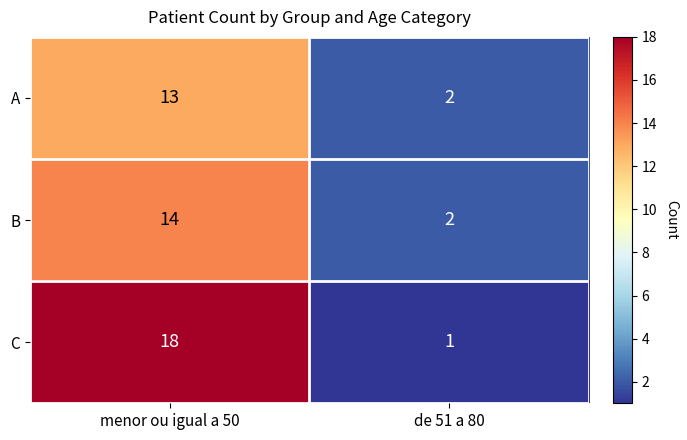

Reading right to left, list all the values displayed in this chart.

A: 2	13
B: 2	14
C: 1	18